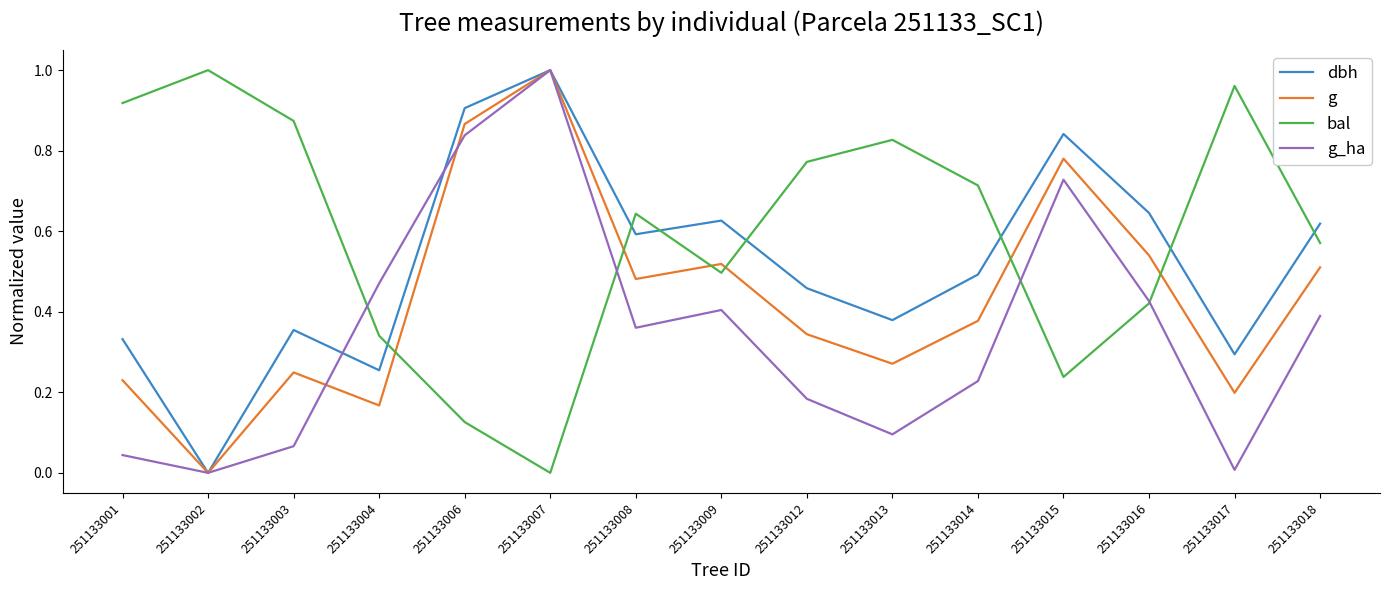

What are all the series names shown in the legend?

dbh, g, bal, g_ha